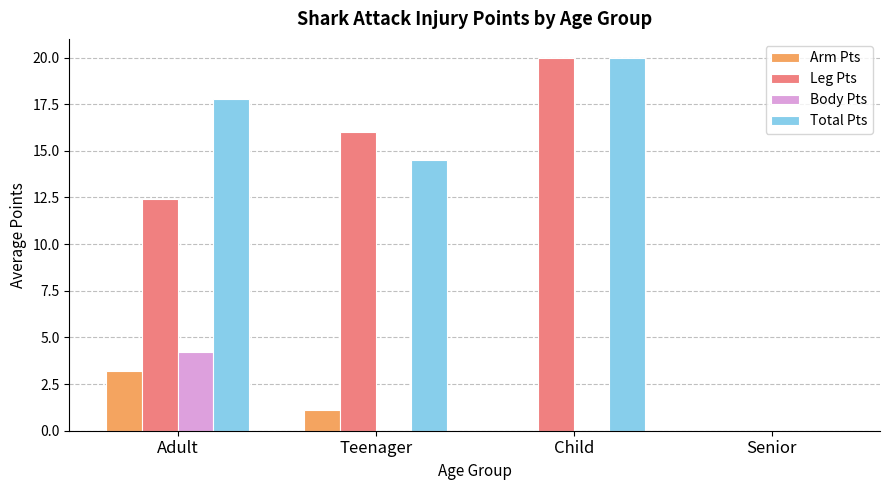

The Total Pts series shows 20.0 at Child. True or false?

True